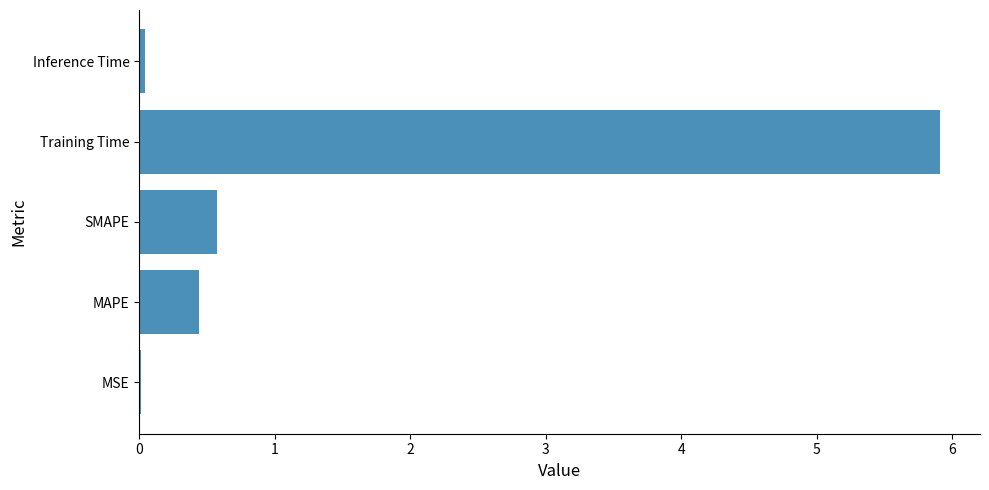

Where is the data nearest to the value 2?

SMAPE